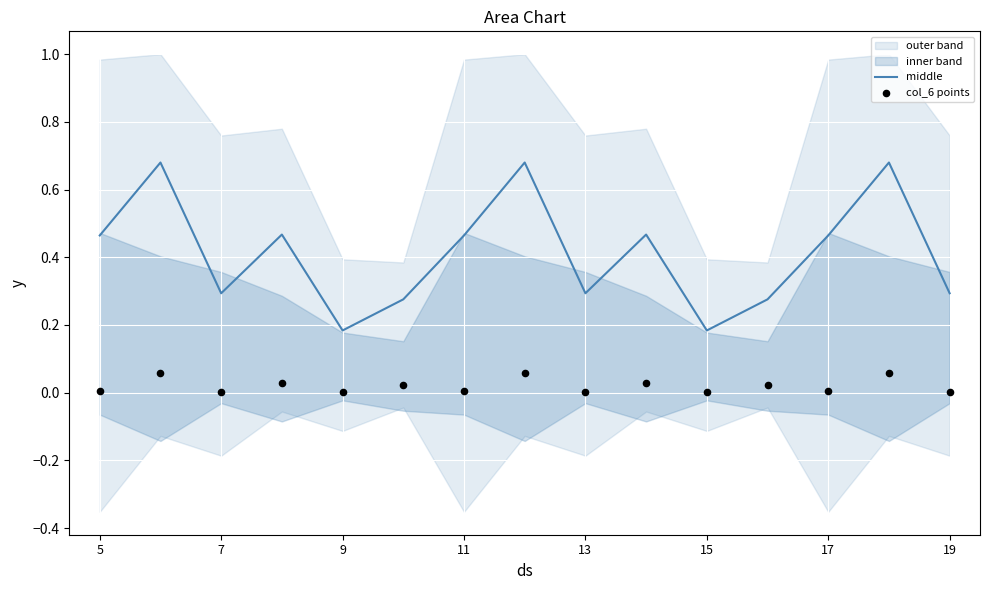

Is the value of middle at 5 greater than the value of col_6 points at 7?

Yes